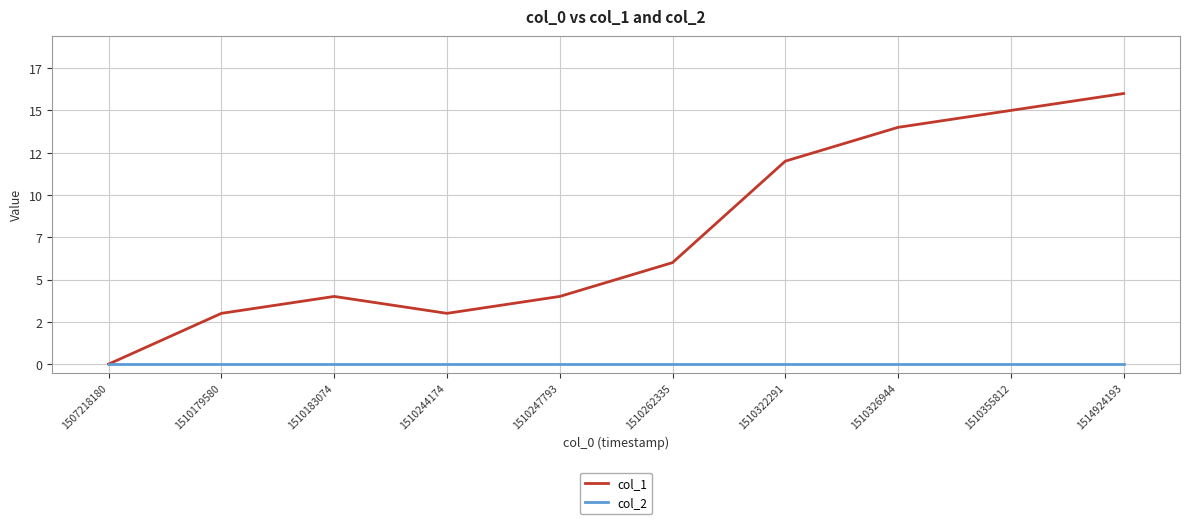

What are all the series names shown in the legend?

col_1, col_2